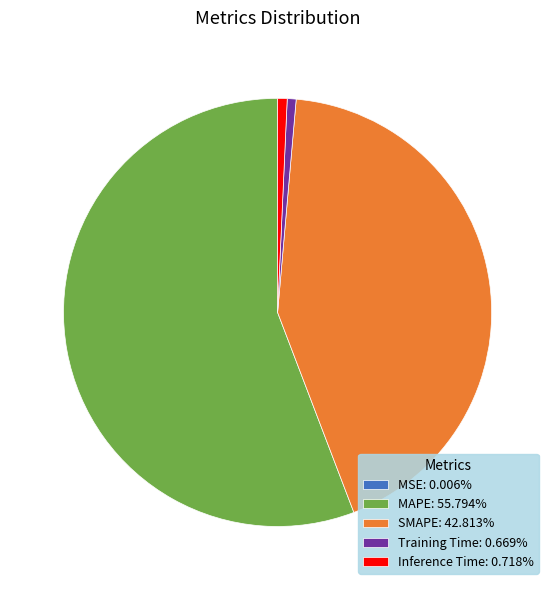

What is the ratio of the value at SMAPE: 42.813% to the value at MAPE: 55.794%?

0.8